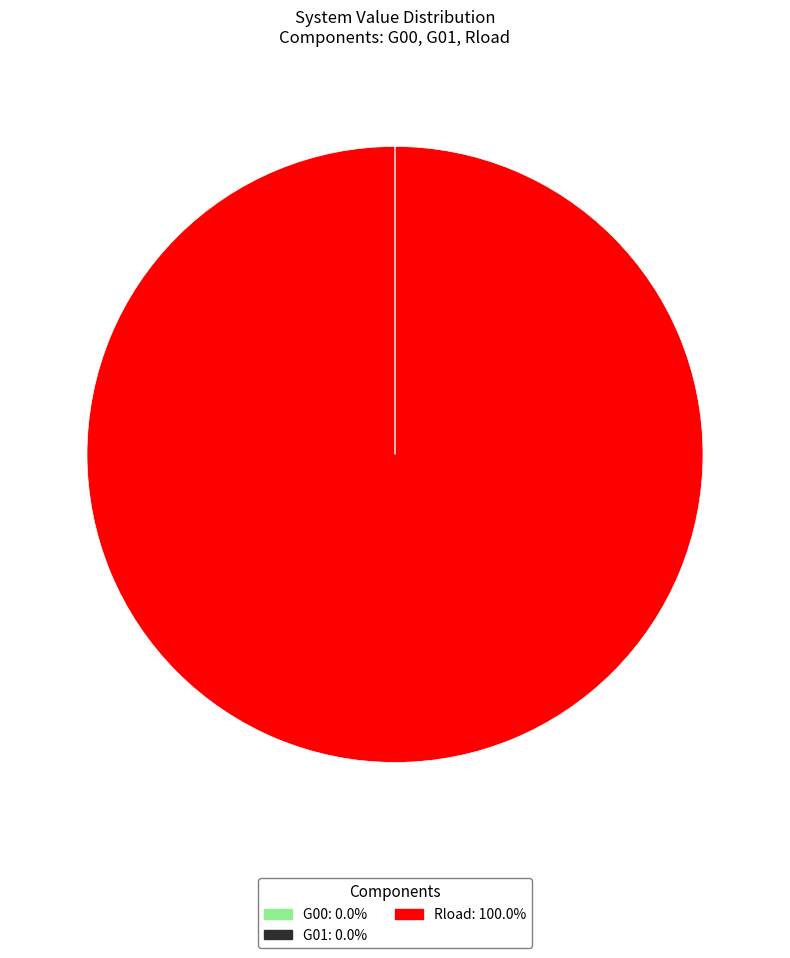

Does any single category account for the majority?

Yes